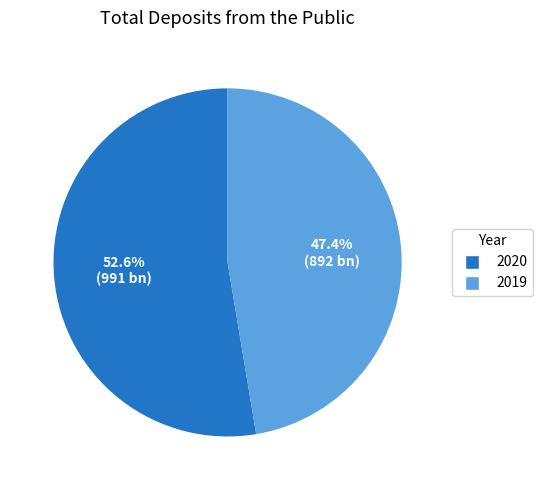

Is it true that 2019 is 47% of the pie?

True